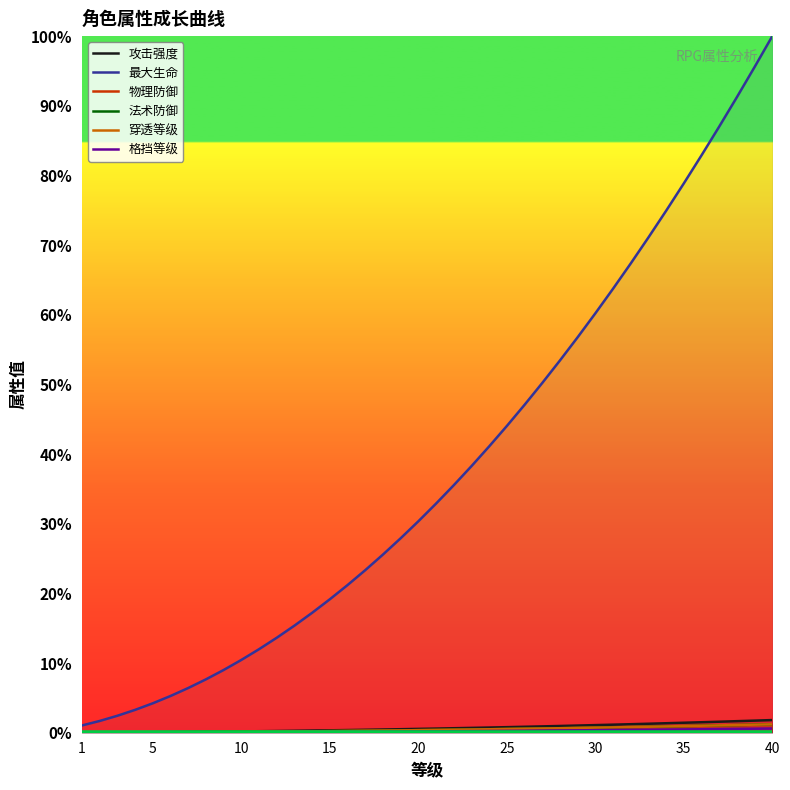

What is the label of the 11th point from the right?

30